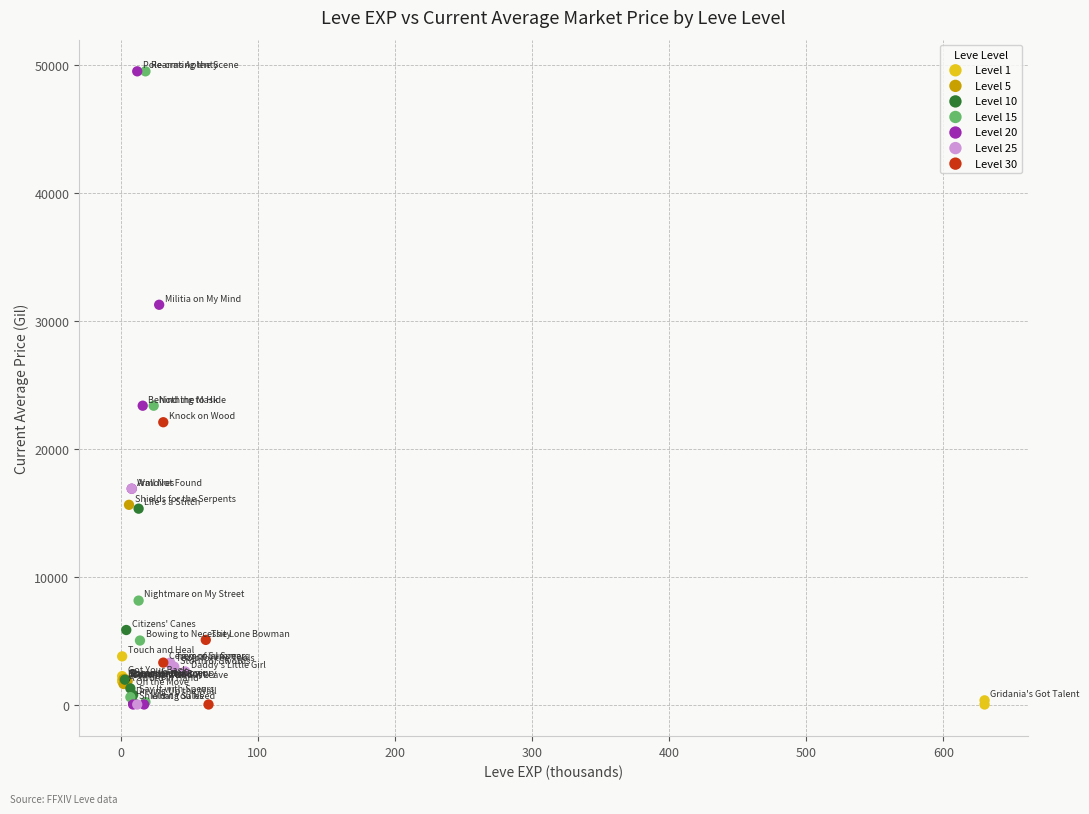

What are all the series names shown in the legend?

Level 1, Level 5, Level 10, Level 15, Level 20, Level 25, Level 30